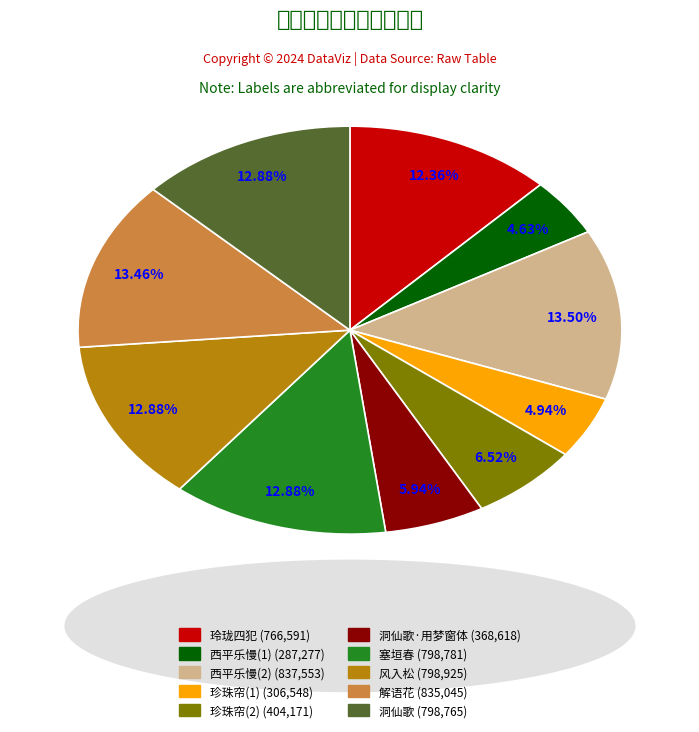

Does any single category account for the majority?

No